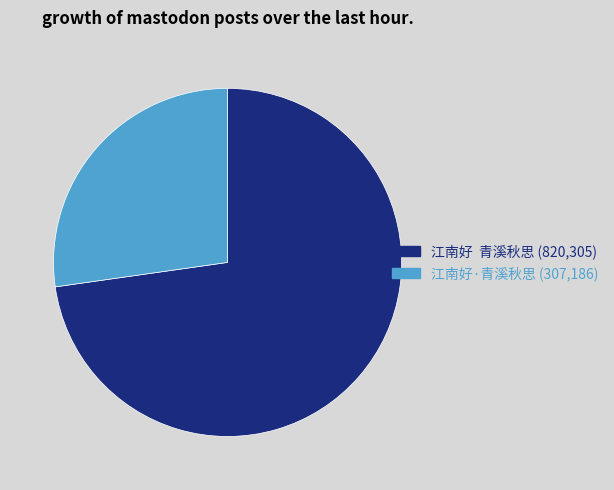

What is the majority slice?

江南好 青溪秋思